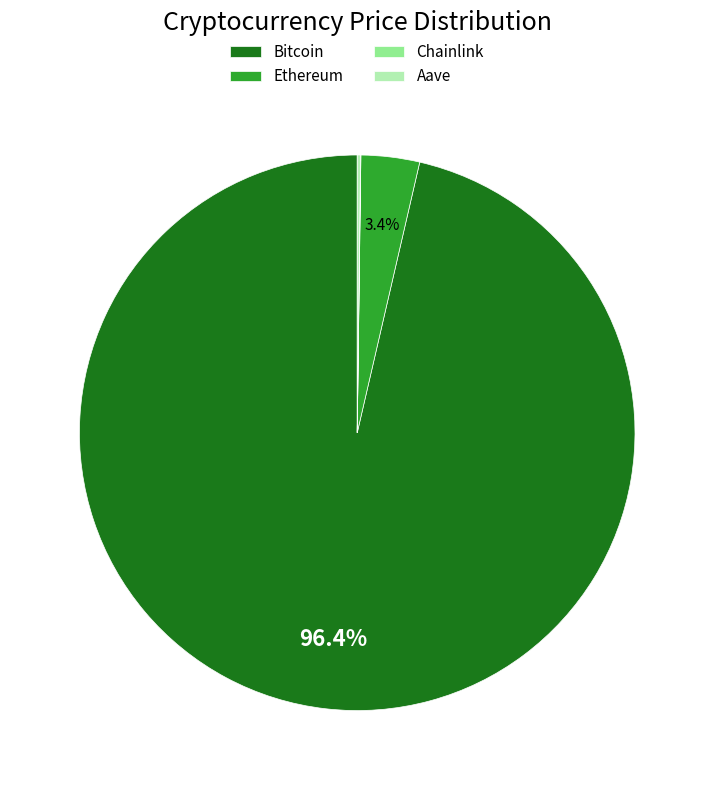

What is the majority slice?

Bitcoin